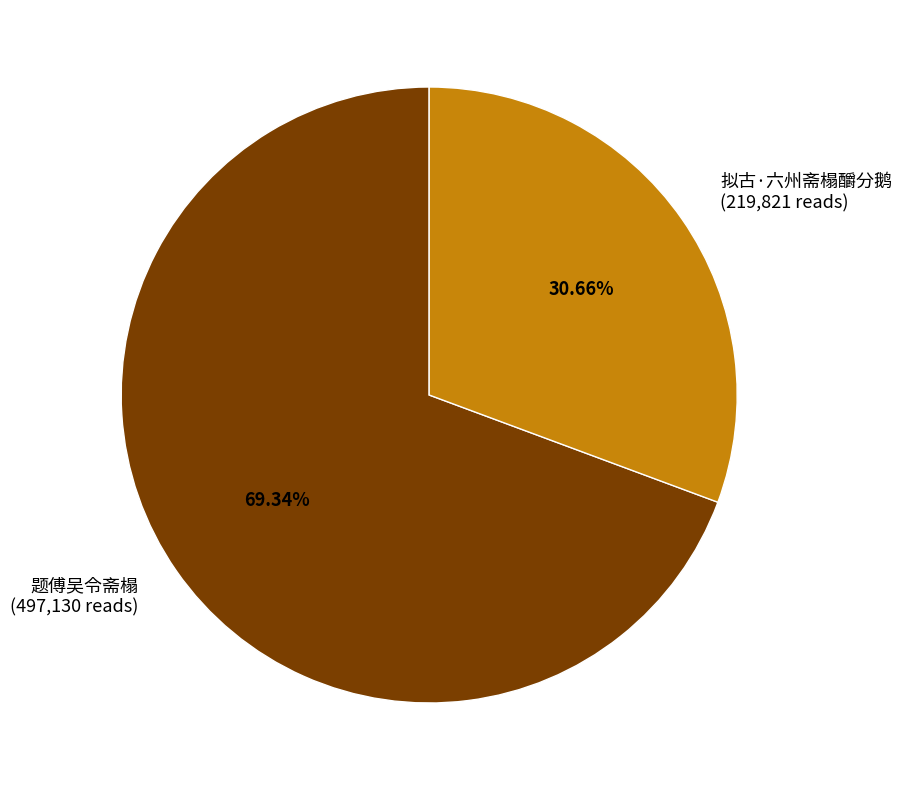

What is the ratio of the value at 题傅吴令斋榻 to the value at 拟古·六州斋榻釂分鹅?

2.3